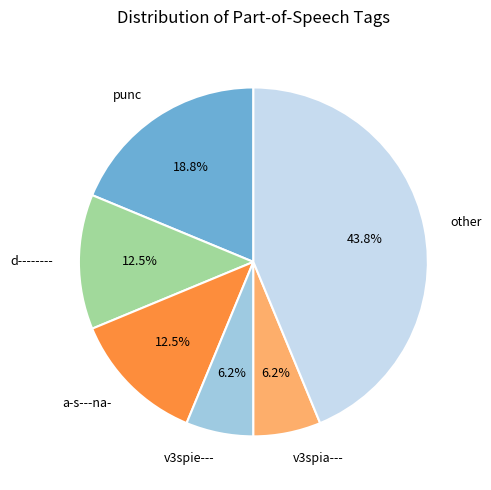

How many segments does this pie chart have?

6